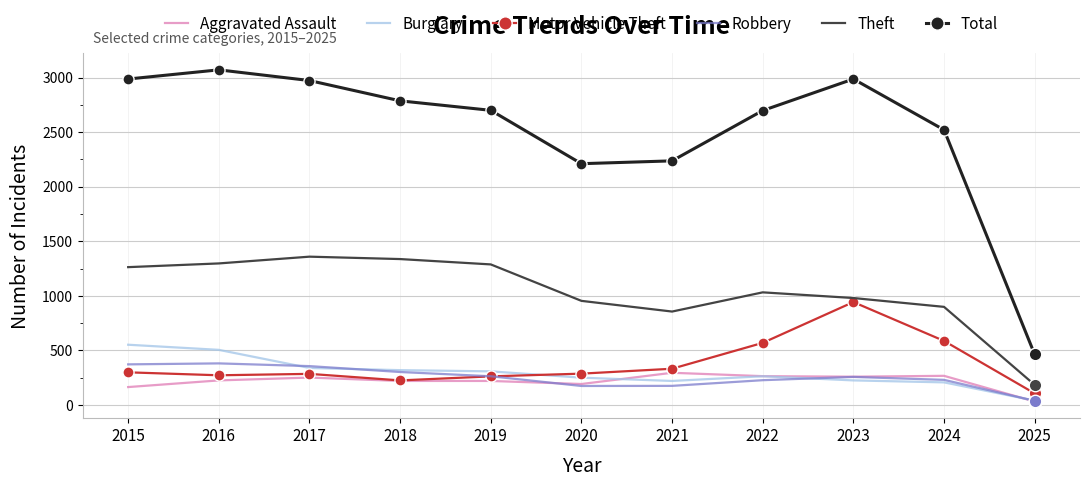

True or false: Theft and Total cross at least once.

False